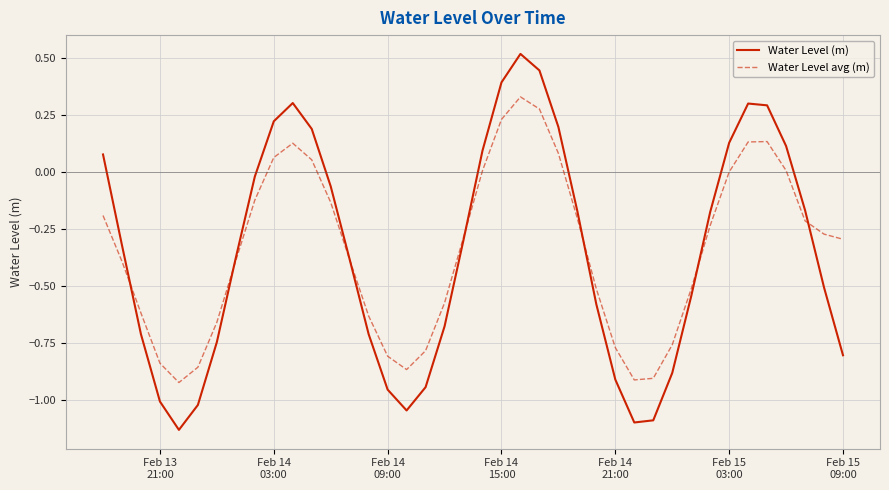

What is the difference between the second highest and minimum values in the Water Level avg (m) series?

1.2